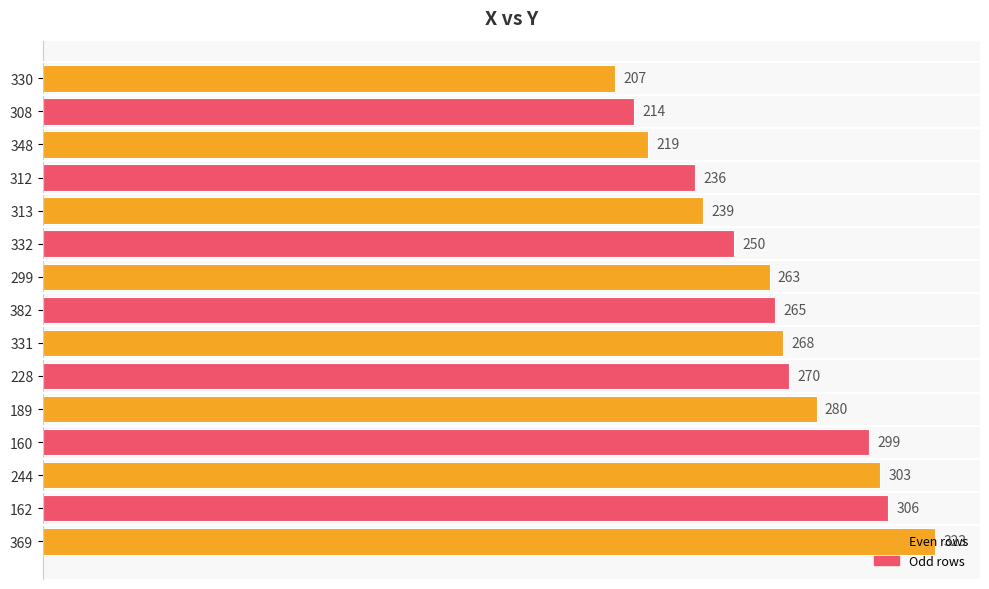

What is the sum of all values?

3942